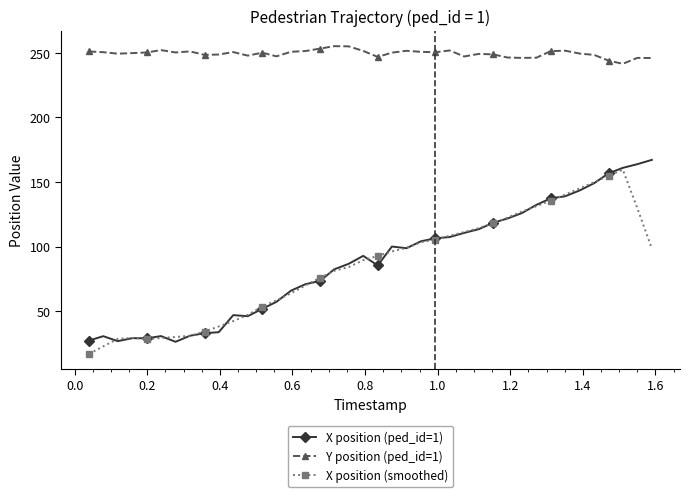

At how many categories does at least one series exceed 116?

40